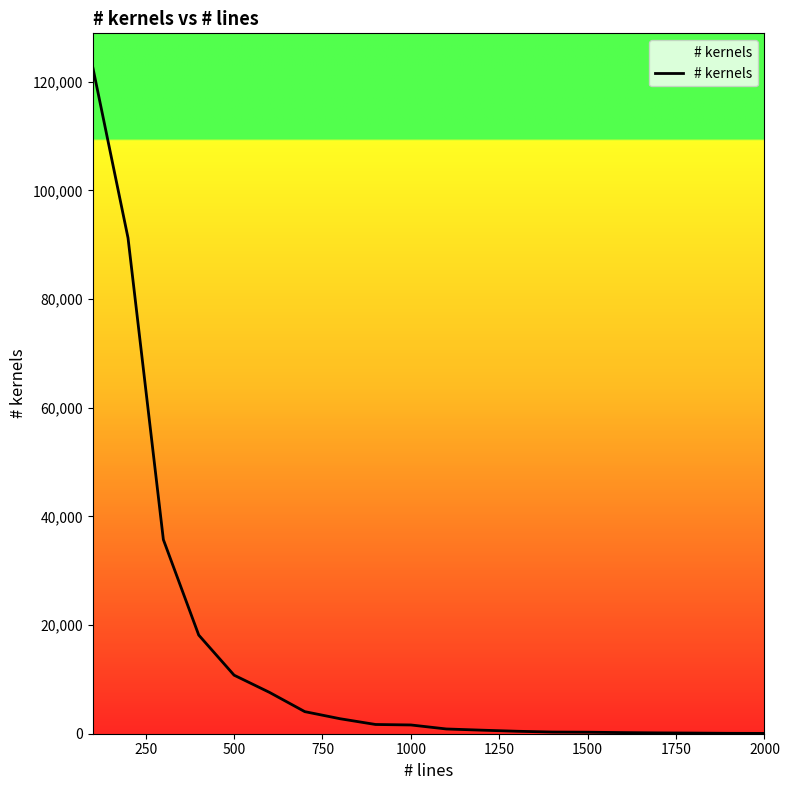

What is the maximum value shown in the chart?

122781